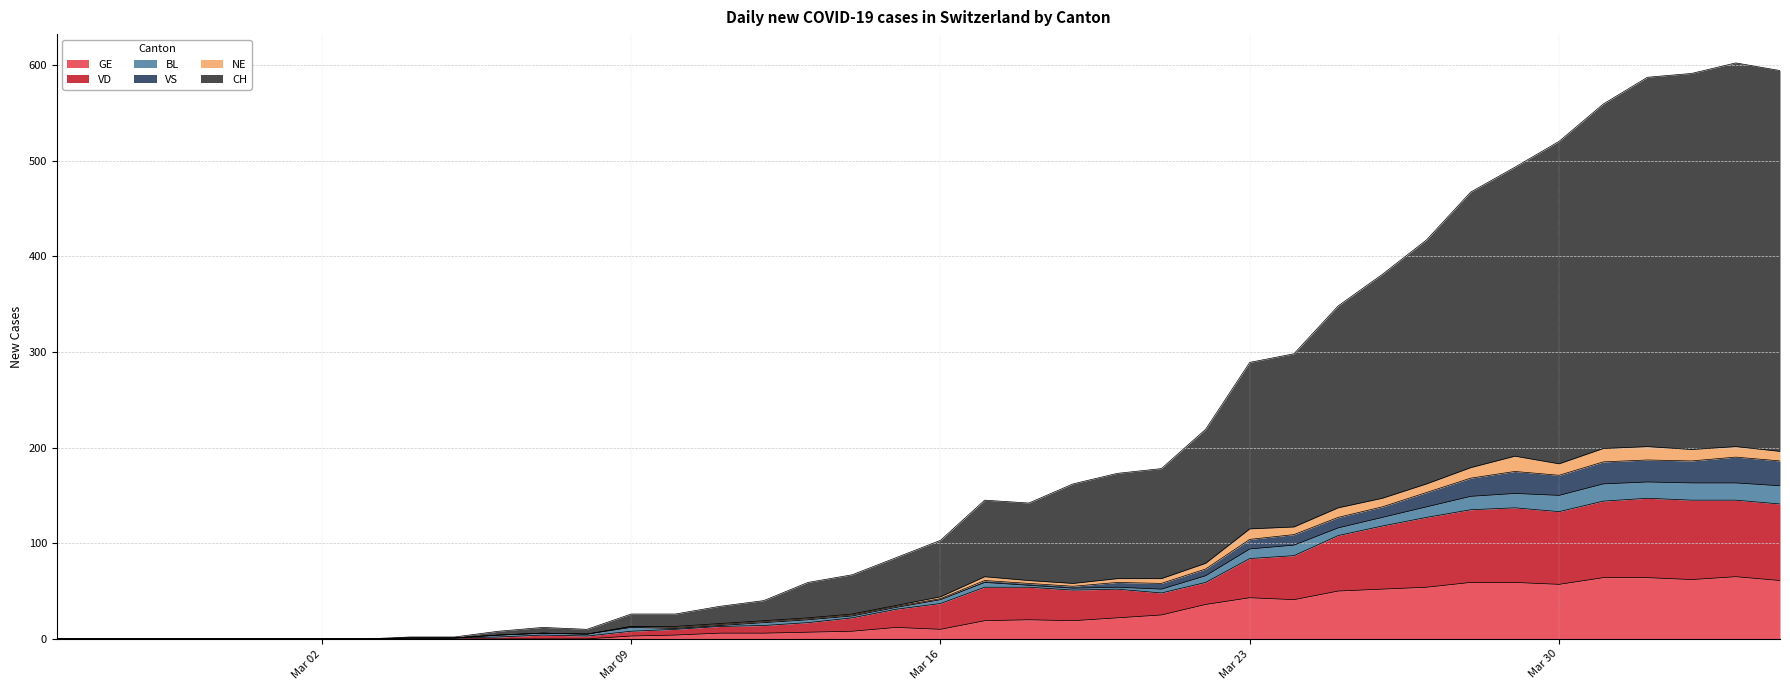

At which category is the sum across all series the highest?

2020-04-03